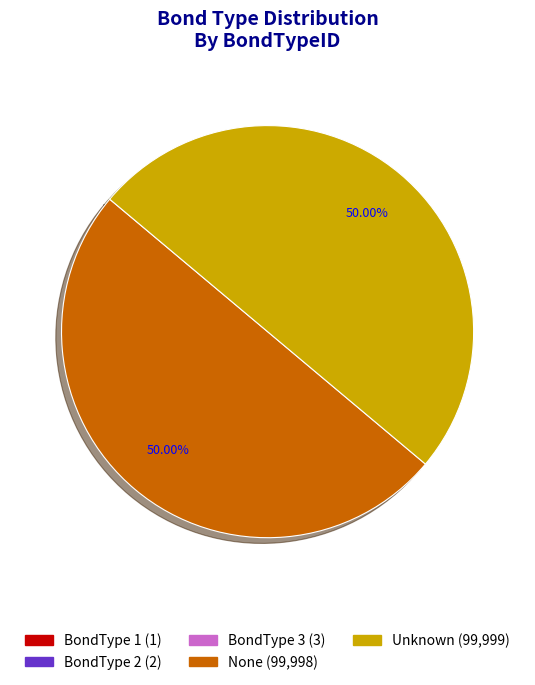

Does Unknown represent more than half of the total?

No